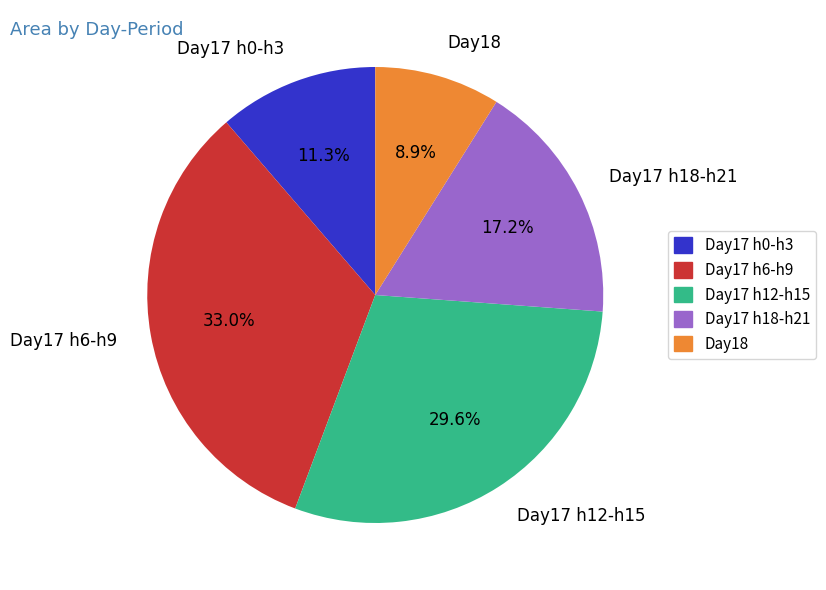

Approximately how many times larger is the value at Day18 compared to Day17 h18-h21?

0.5